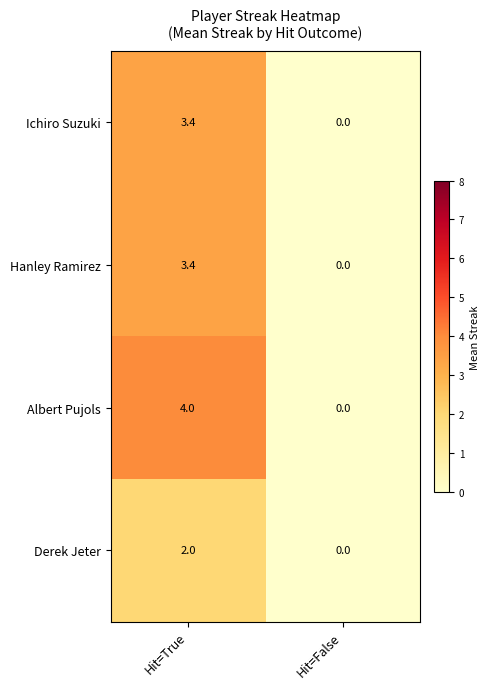

What is the total value across all series at Hit=True?

12.8